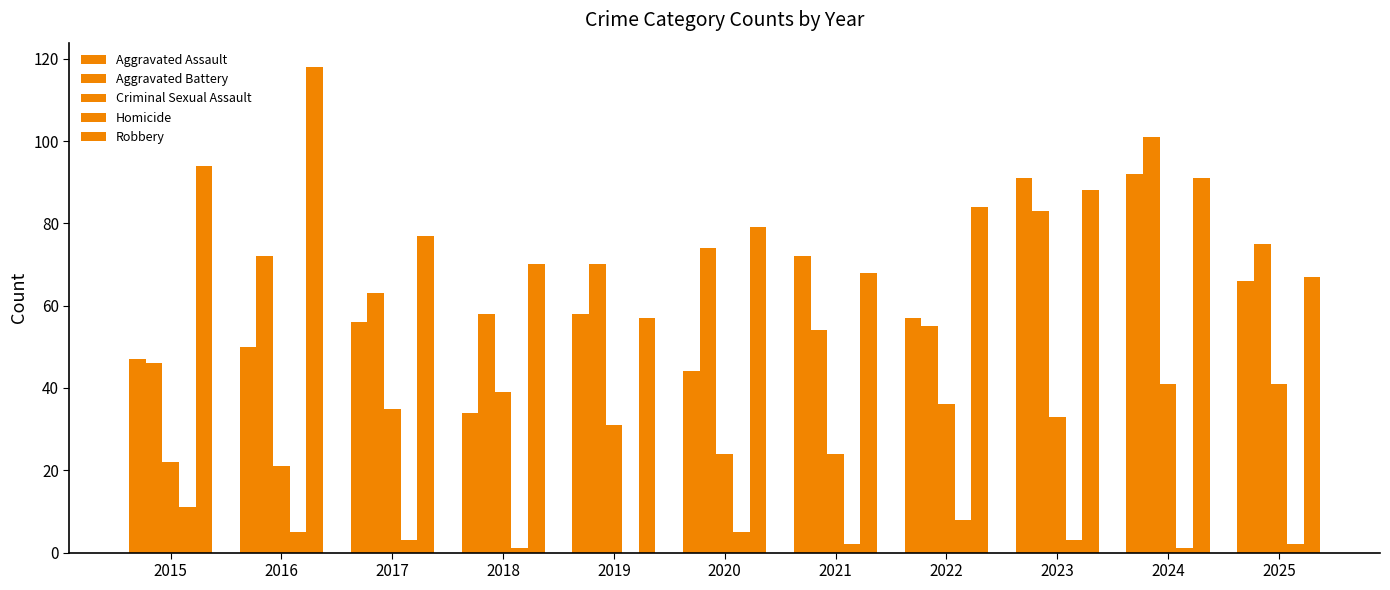

Are the bars horizontal?

No